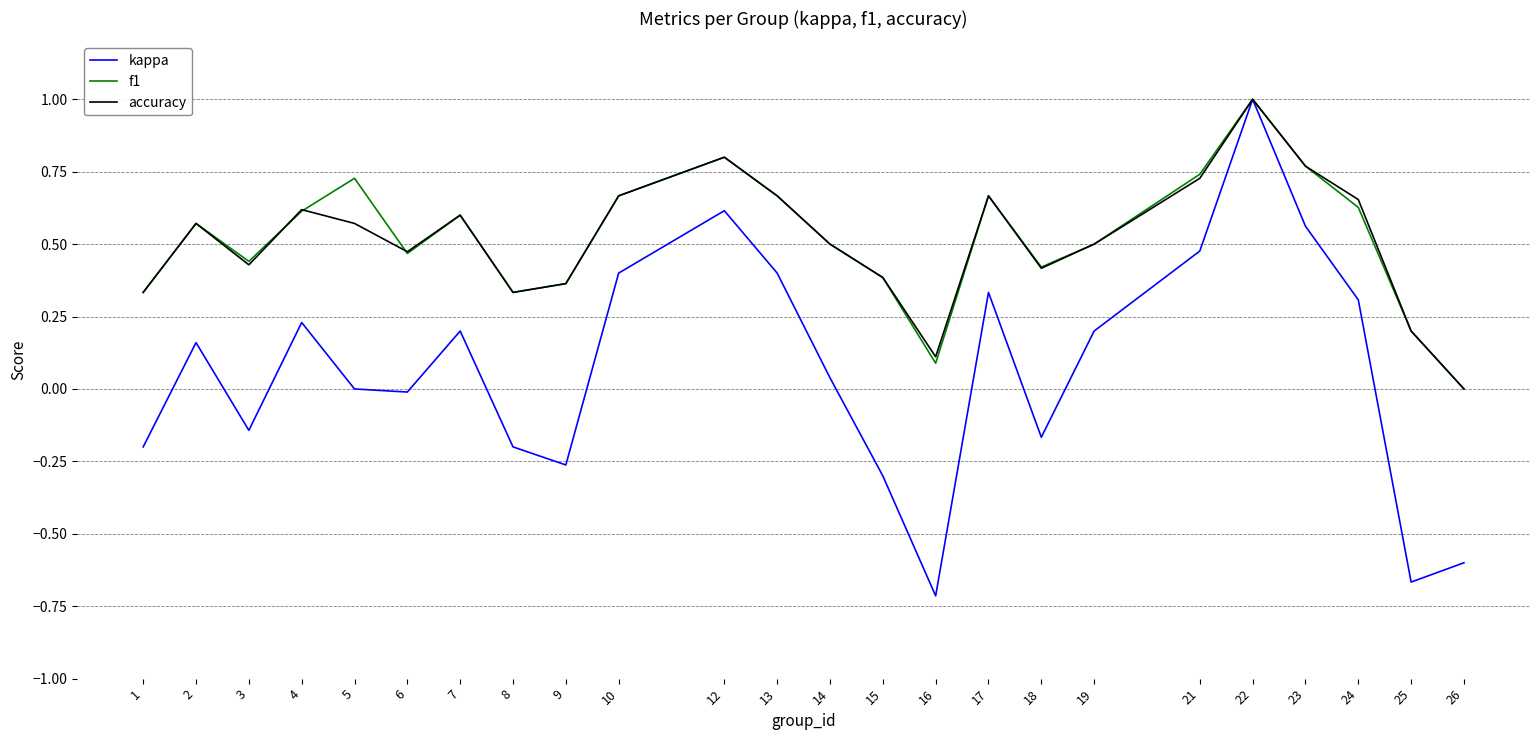

How many interior local peaks does the kappa series have?

6